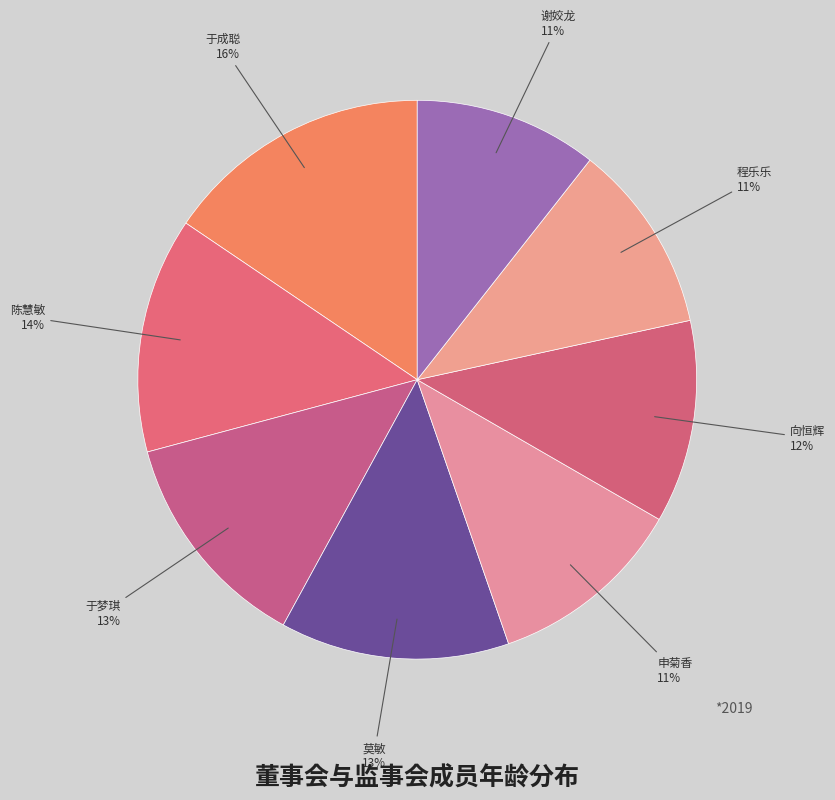

Do 莫敏 and 于梦琪 together represent more than half of the pie?

No